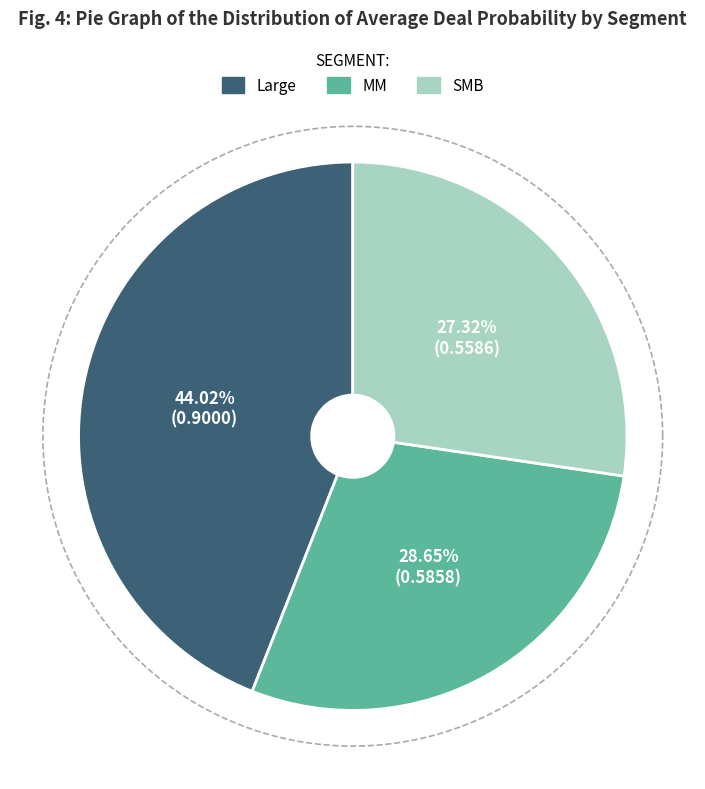

Which slice is the smallest?

SMB